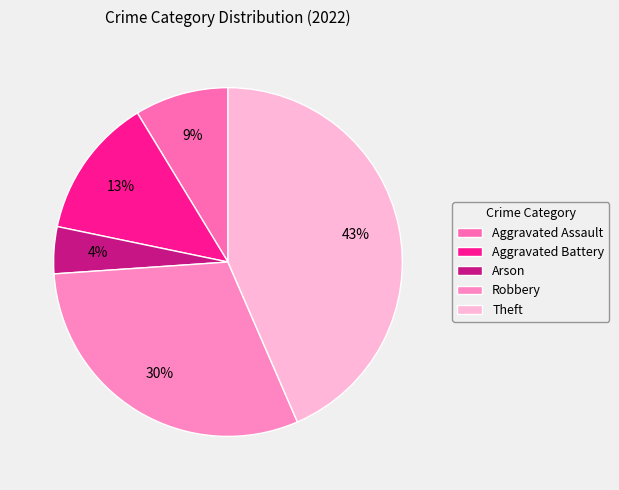

How many slices are in this pie chart?

5